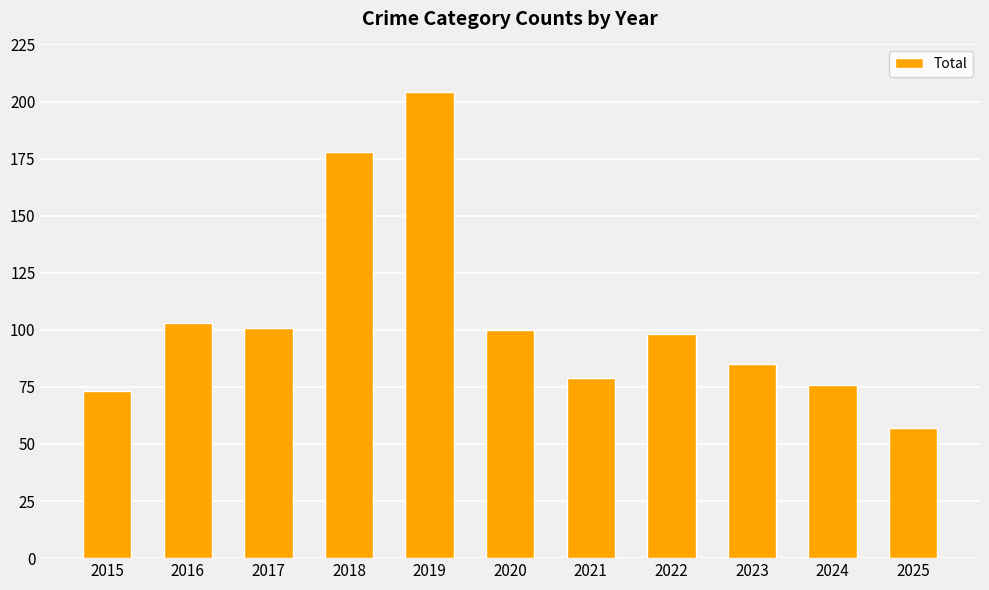

Which category has the lowest value across all series?

2025